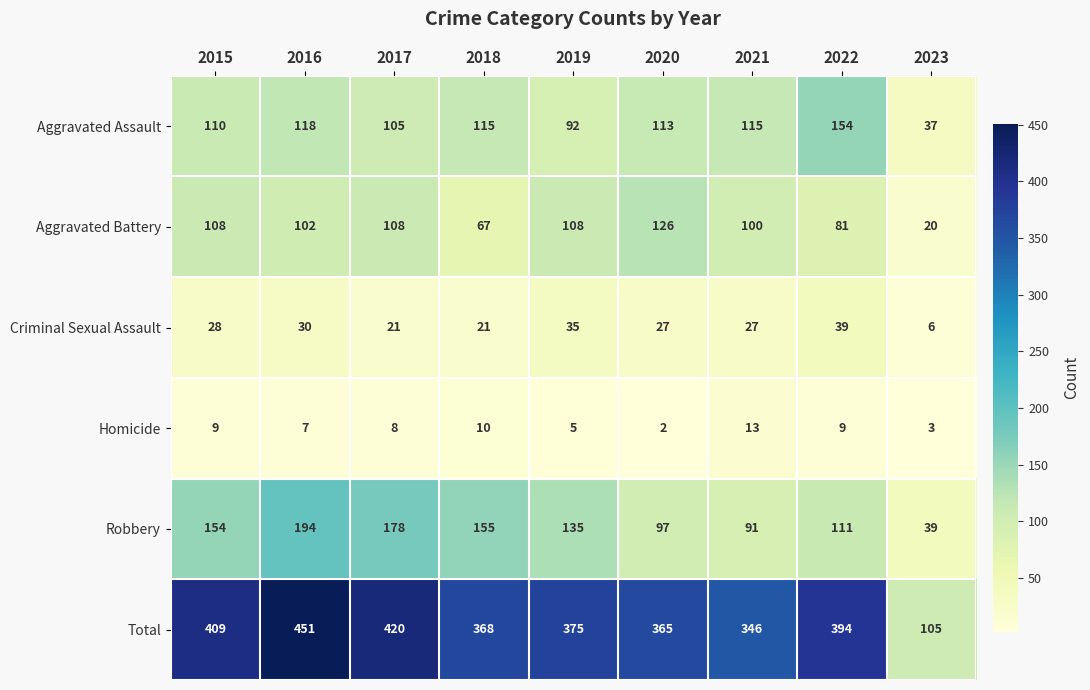

At how many categories does at least one series exceed 442?

1